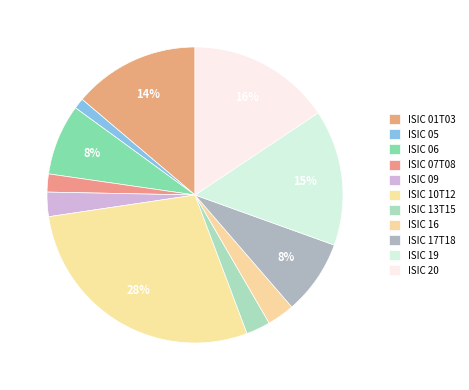

How many slices are in this pie chart?

11